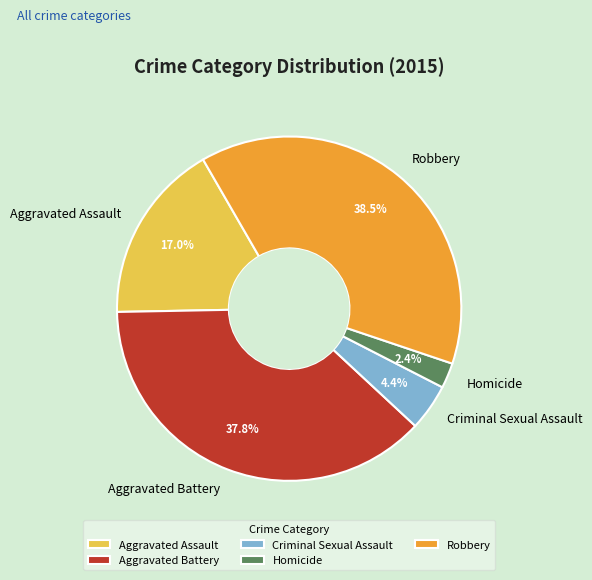

Rank the categories by value from lowest to highest.

Homicide, Criminal Sexual Assault, Aggravated Assault, Aggravated Battery, Robbery